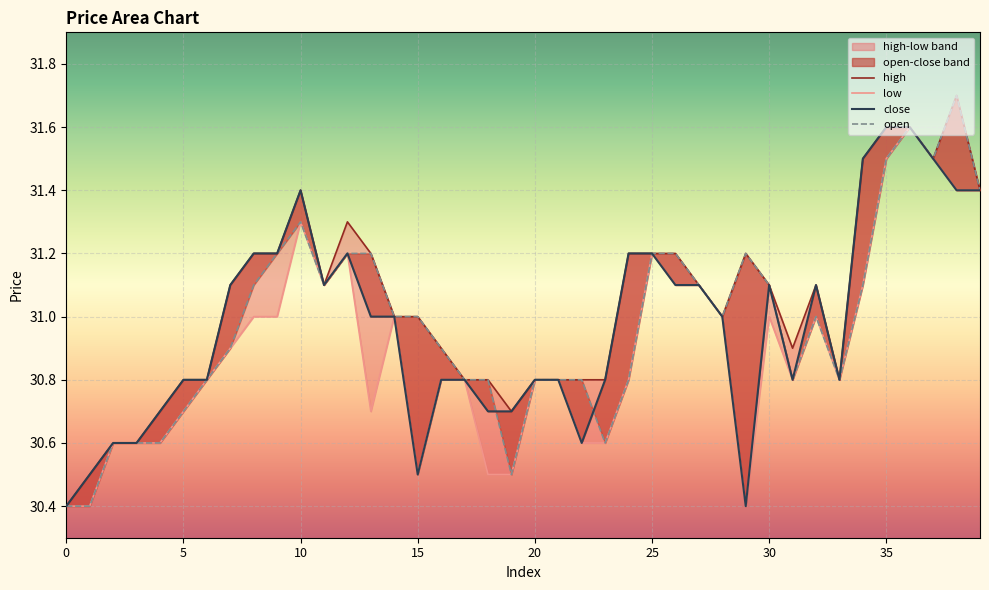

Rank the series by their maximum value, from lowest to highest.

low, close, high, open